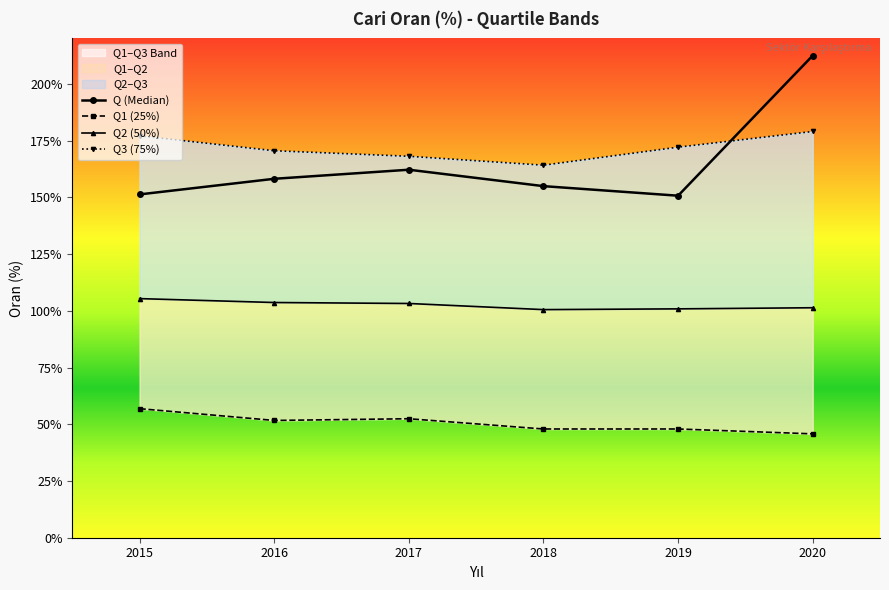

How many categories are shown in the chart?

6